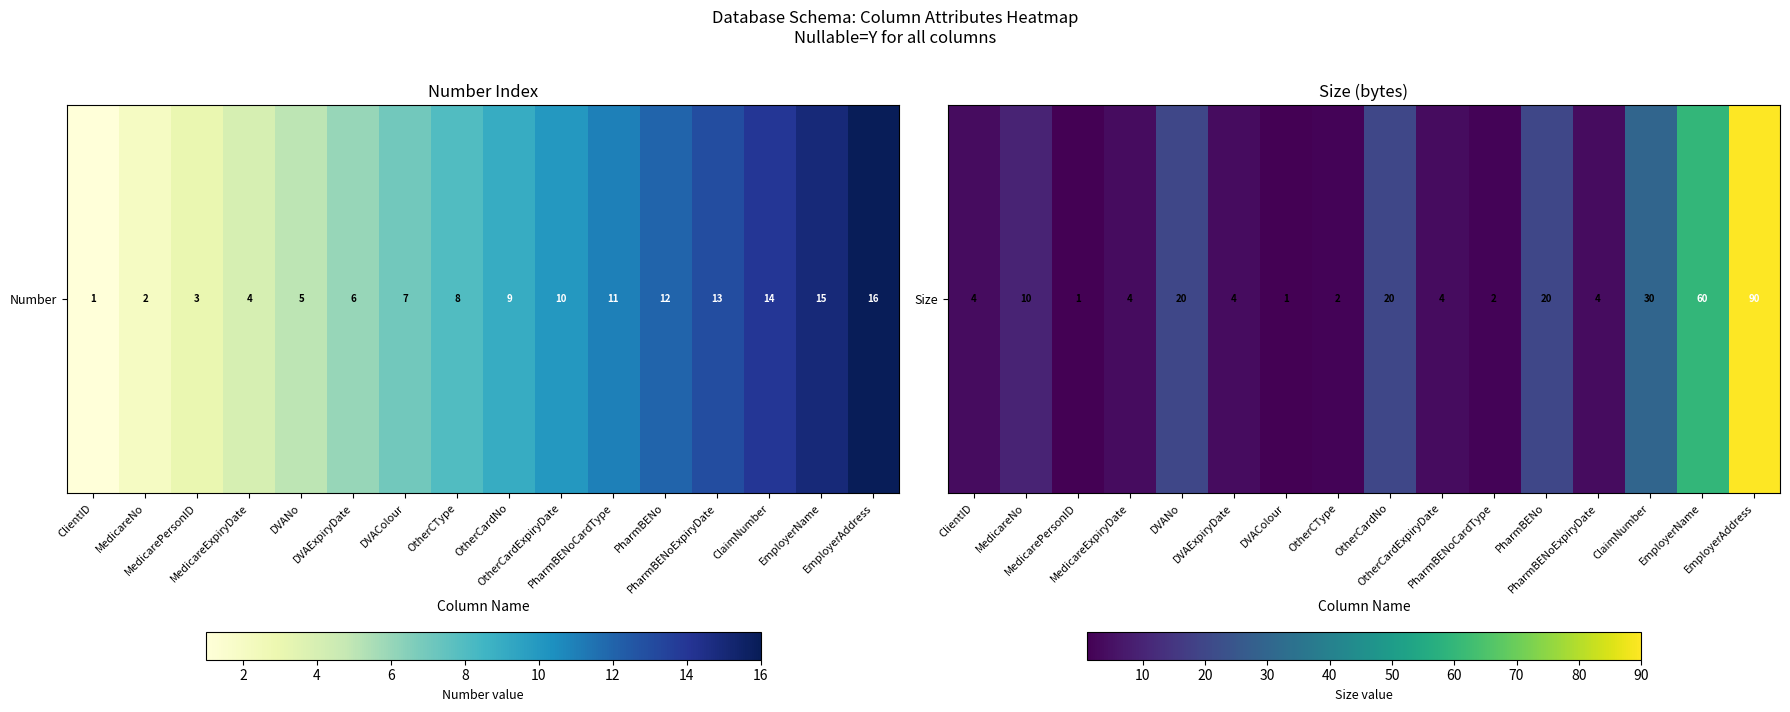

Which has a higher value, EmployerAddress or MedicareExpiryDate?

EmployerAddress